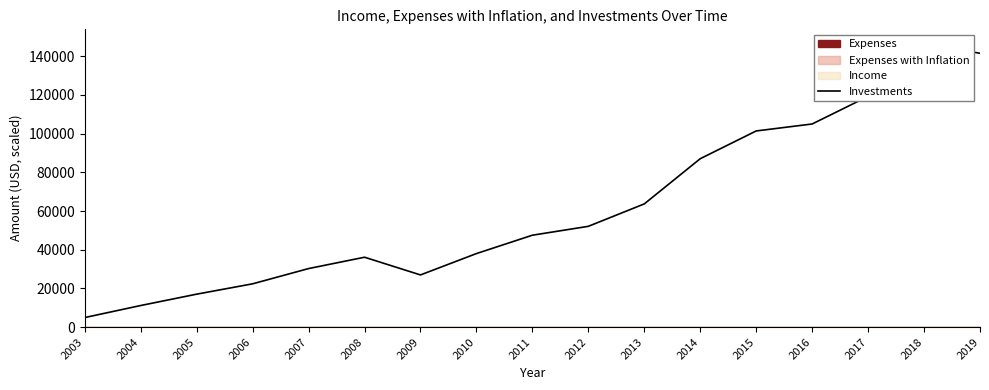

True or false: the data shows 14645.4 at 2006.

False